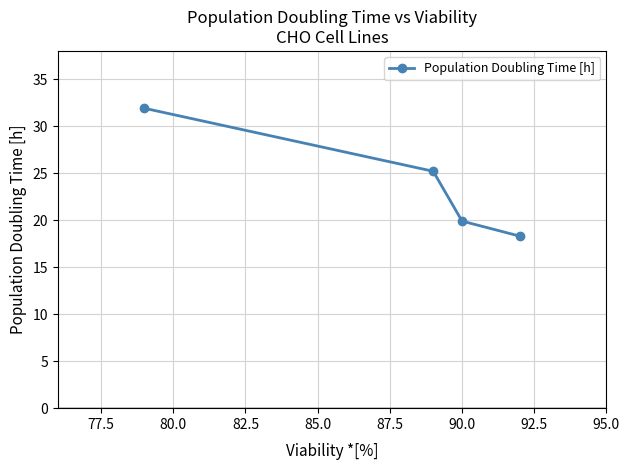

What is the value of the 4th point from the left?

18.3